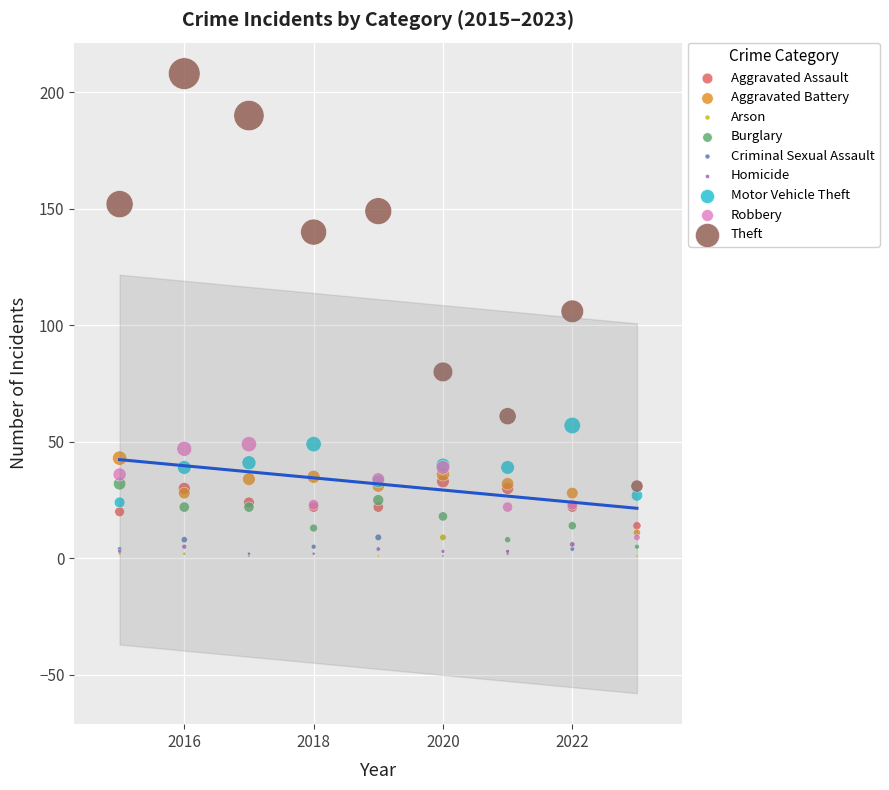

Which series has the largest Y range (max minus min)?

Theft